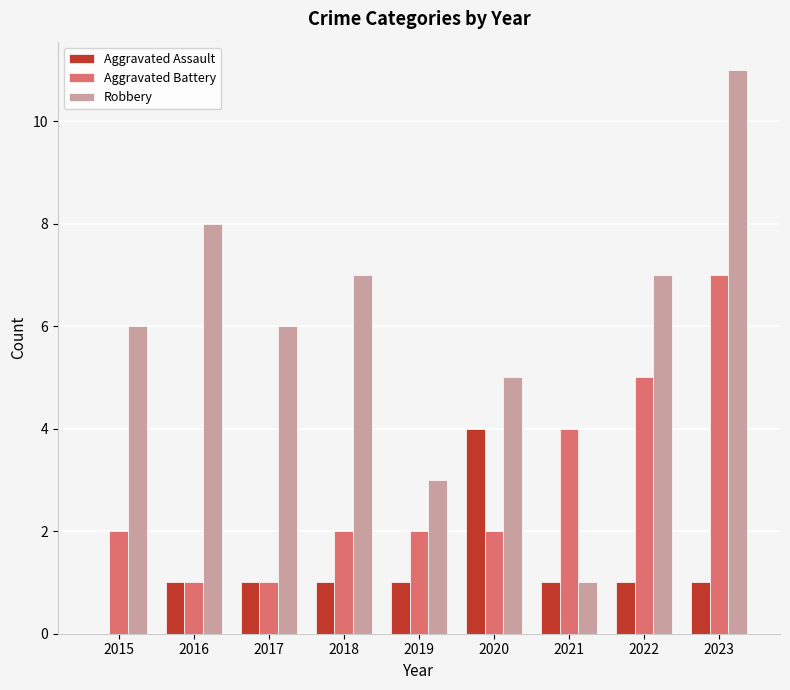

What is the difference between the Robbery values at 2018 and 2023?

4